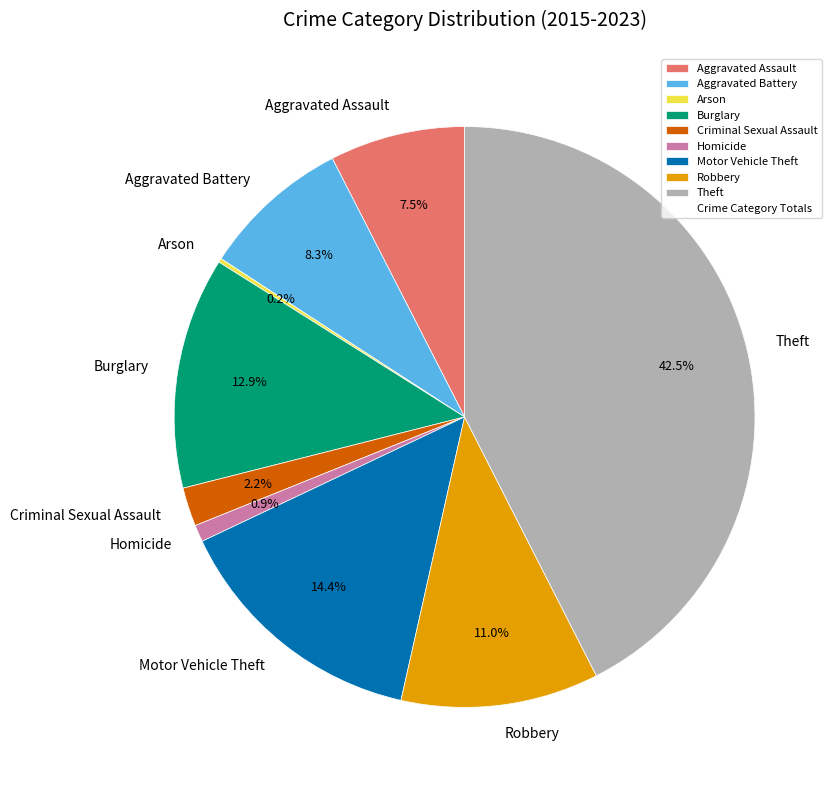

Approximately how many times larger is the value at Motor Vehicle Theft compared to Theft?

0.3